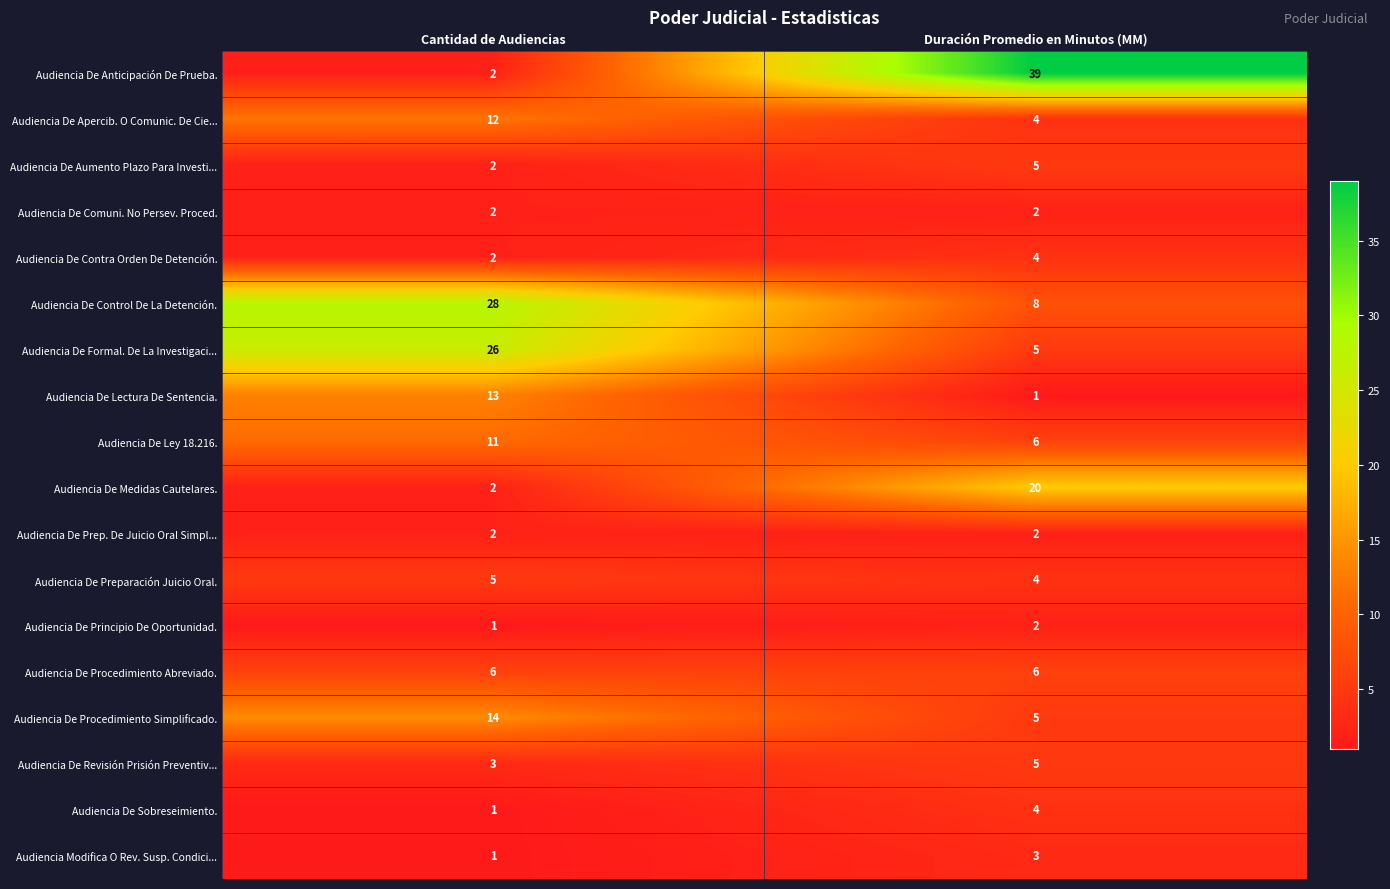

At which category does the chart reach its peak across all series?

Duración Promedio en Minutos (MM)